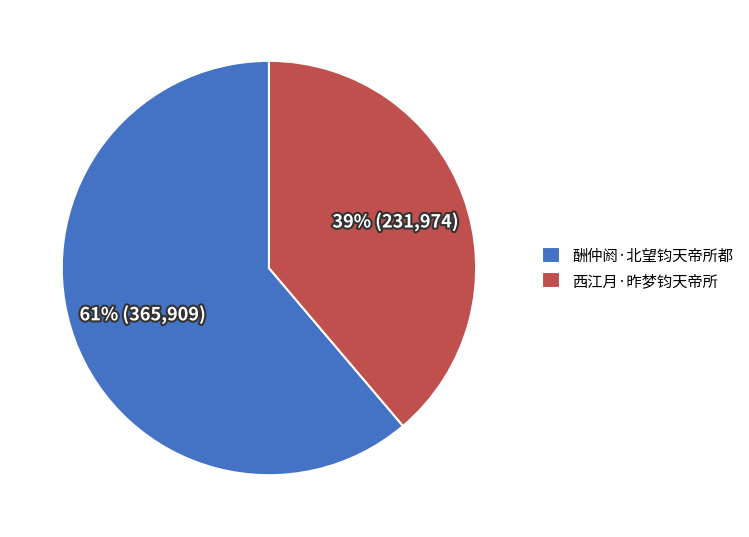

Does 西江月·昨梦钧天帝所 represent more than half of the total?

No